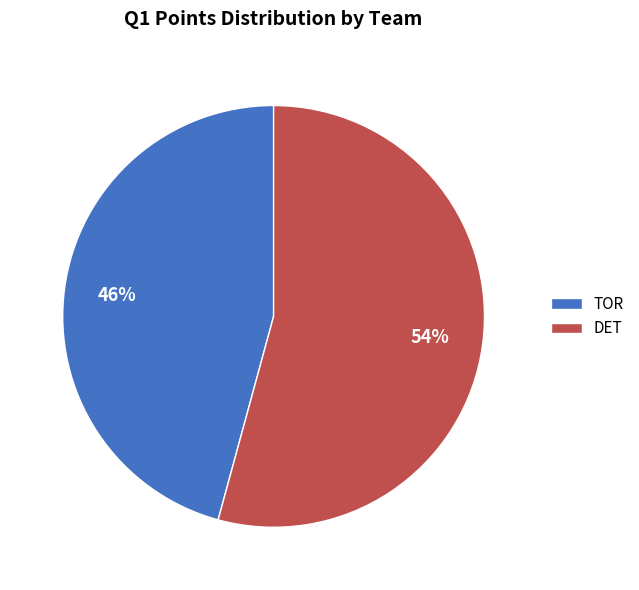

How many segments does this pie chart have?

2